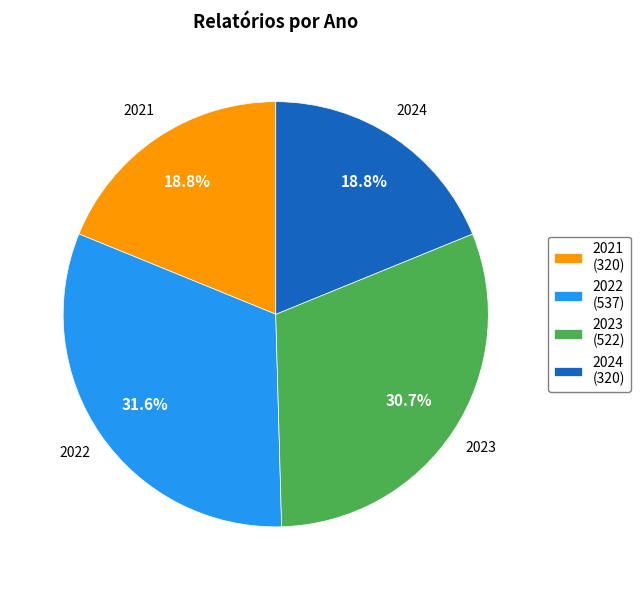

How much of the chart is everything except 2024?

81.2%